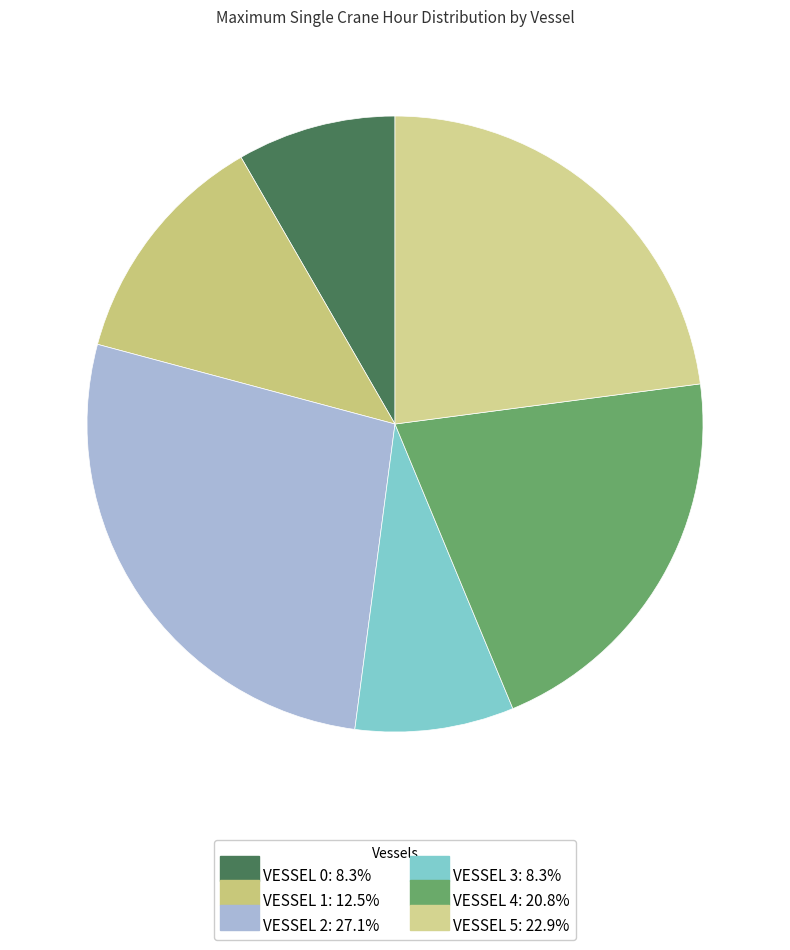

Does any single category account for the majority?

No